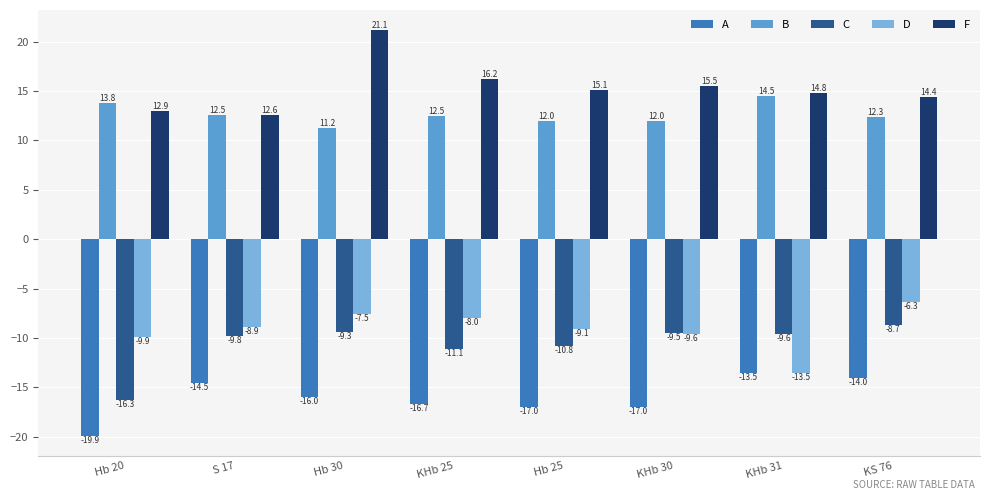

What position from the right is Hb 20?

8